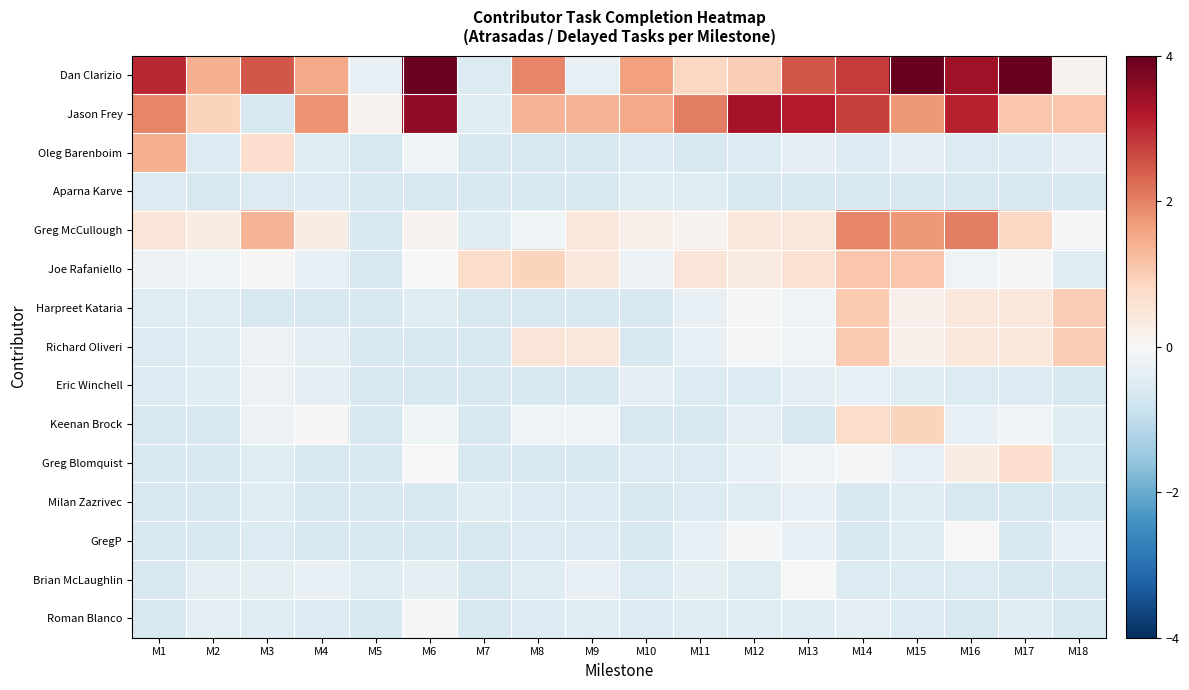

Which series has the widest spread of values?

Dan Clarizio